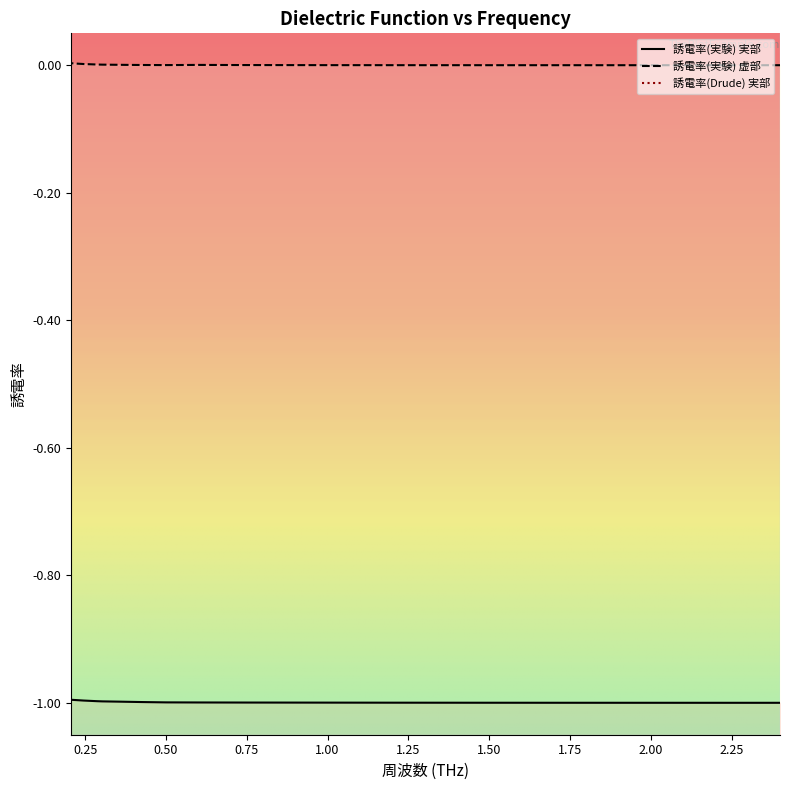

Is this an area chart (filled region under the line)?

No